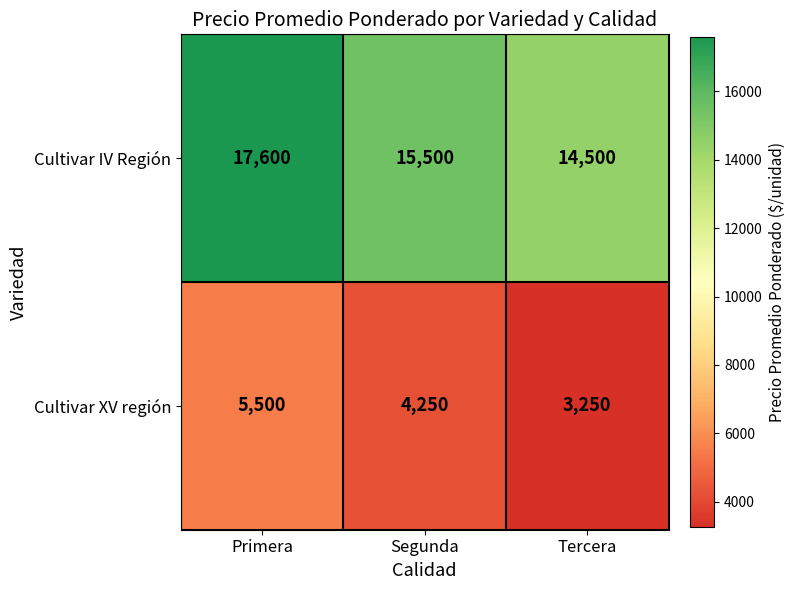

What is the smallest value displayed?

3250